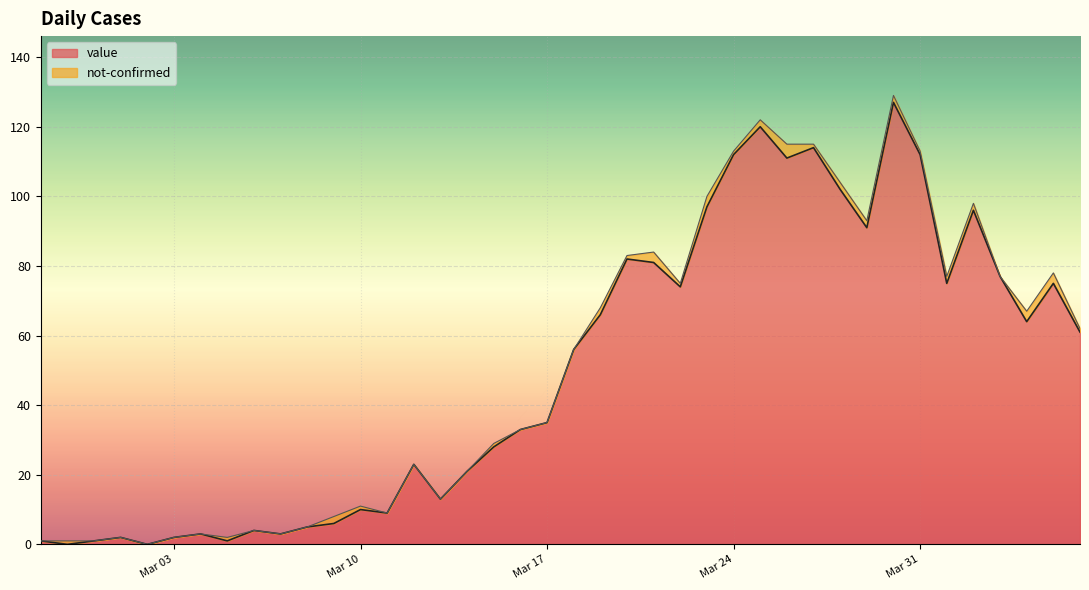

Rank the categories by value from lowest to highest.

2020-02-28, 2020-03-02, 2020-02-27, 2020-02-29, 2020-03-05, 2020-03-01, 2020-03-03, 2020-03-04, 2020-03-07, 2020-03-06, 2020-03-08, 2020-03-09, 2020-03-11, 2020-03-10, 2020-03-13, 2020-03-14, 2020-03-12, 2020-03-15, 2020-03-16, 2020-03-17, 2020-03-18, 2020-04-06, 2020-04-04, 2020-03-19, 2020-03-22, 2020-04-01, 2020-04-05, 2020-04-03, 2020-03-21, 2020-03-20, 2020-03-29, 2020-04-02, 2020-03-23, 2020-03-28, 2020-03-26, 2020-03-24, 2020-03-31, 2020-03-27, 2020-03-25, 2020-03-30